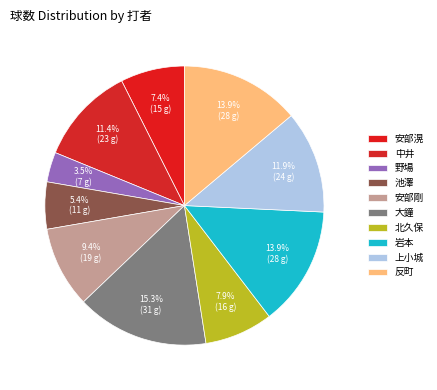

Count the number of slices in the pie.

10